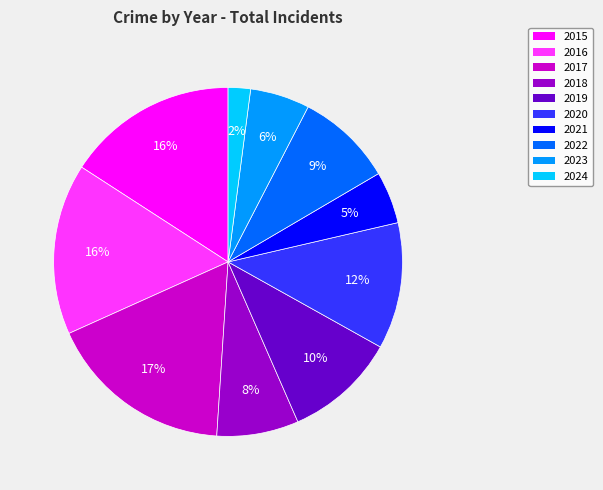

Is it true that 2017 is 17% of the pie?

True